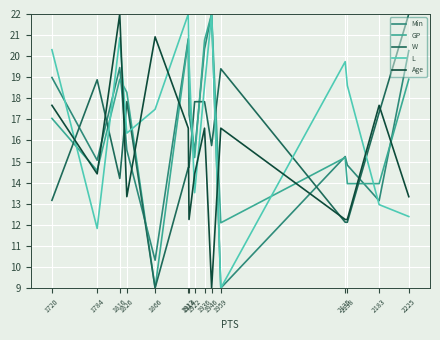

What is the average value of the GP series?

16.6